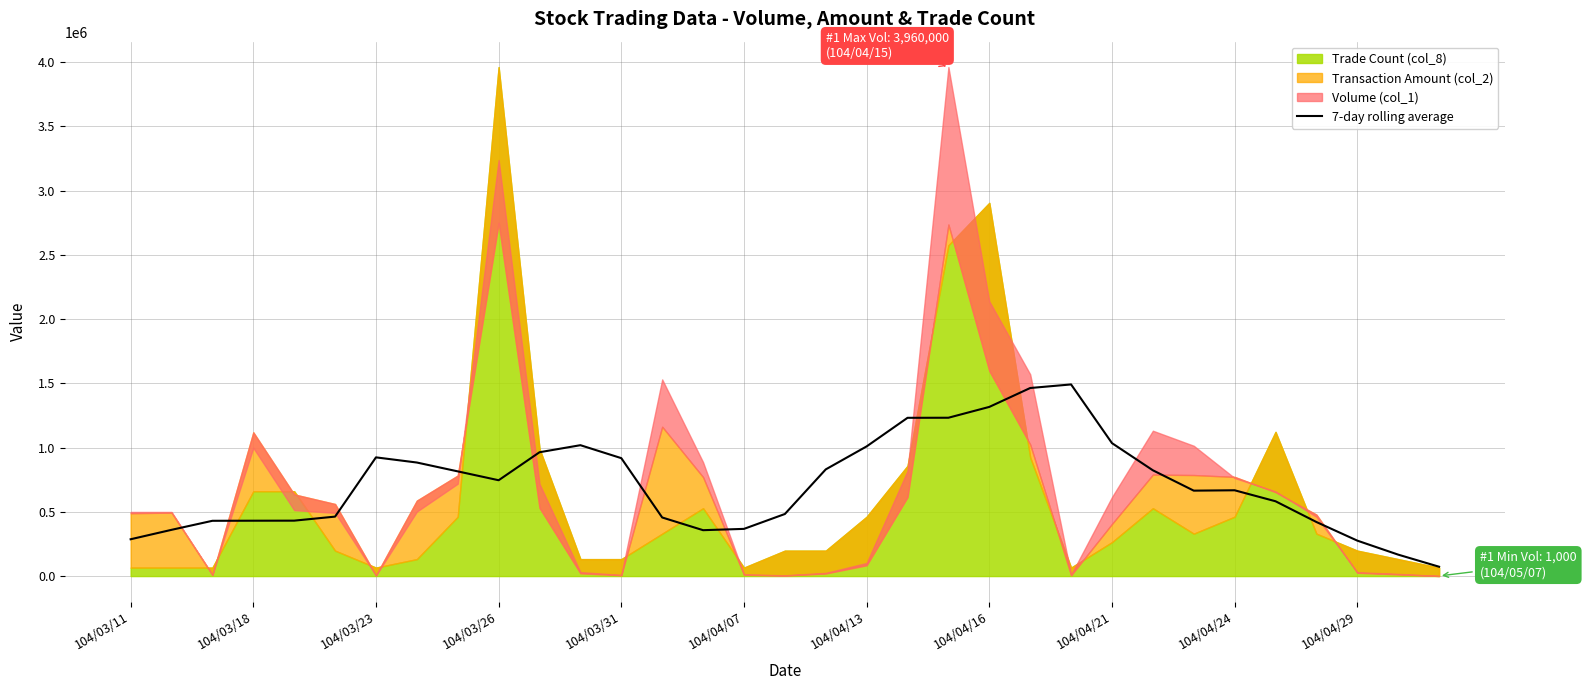

What position from the left is 104/04/21?

9